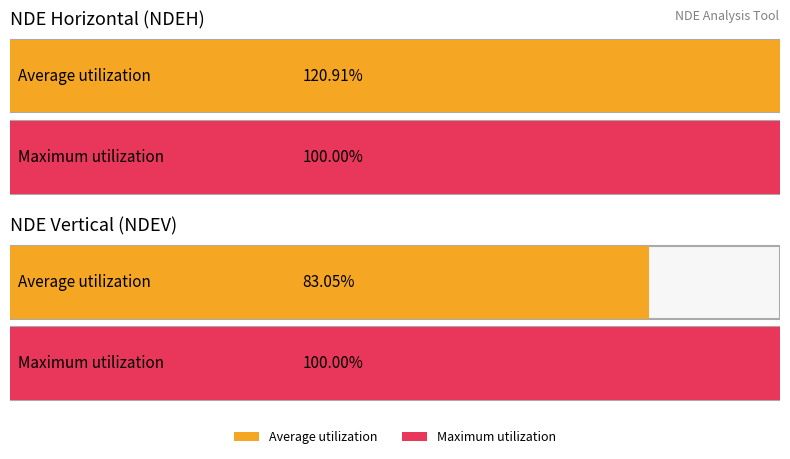

Is it true that NDEV equals 0.0 at f=9.75 Hz?

False